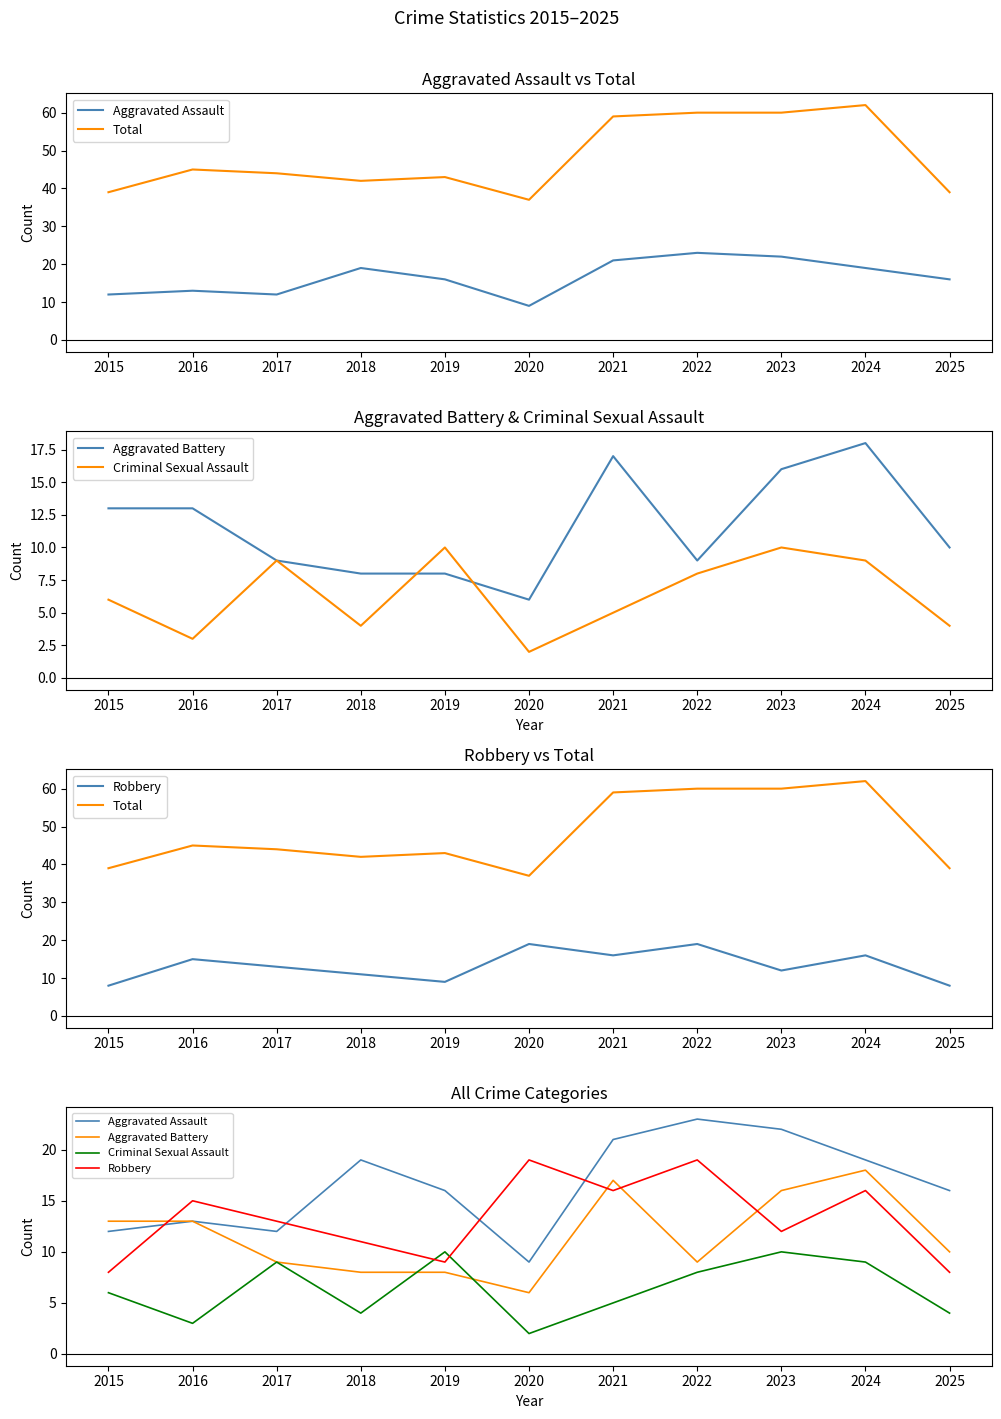

Which has a higher value, 2018 or 2024?

2018